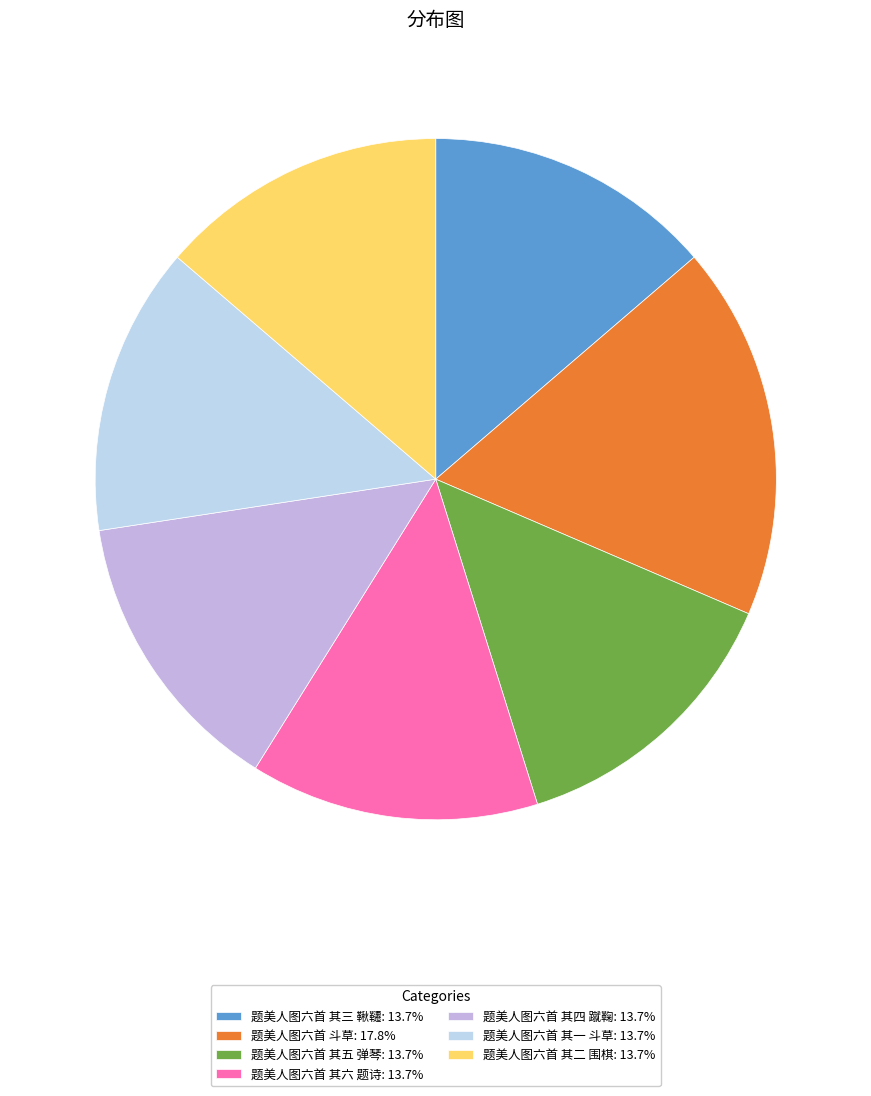

To the nearest percent, what portion does 题美人图六首 其三 鞦韆 represent?

14%